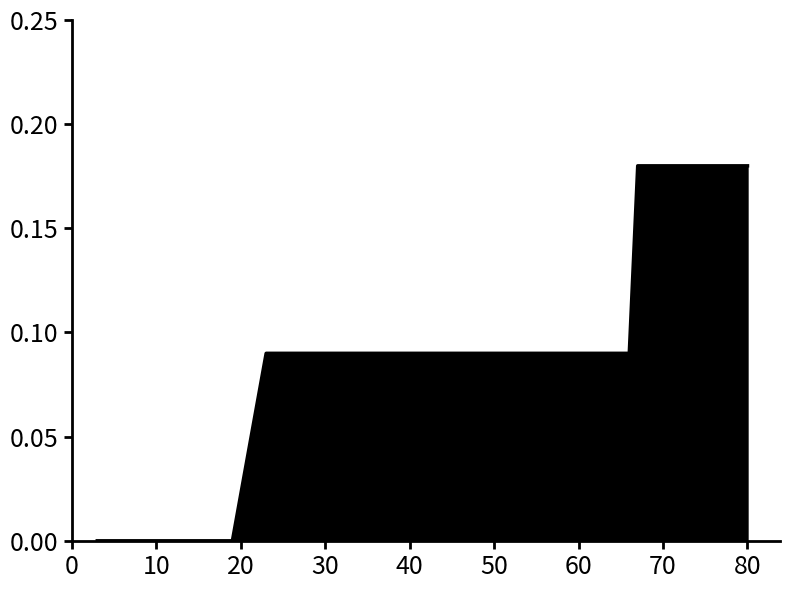

How many values are between 0 and 1?

40